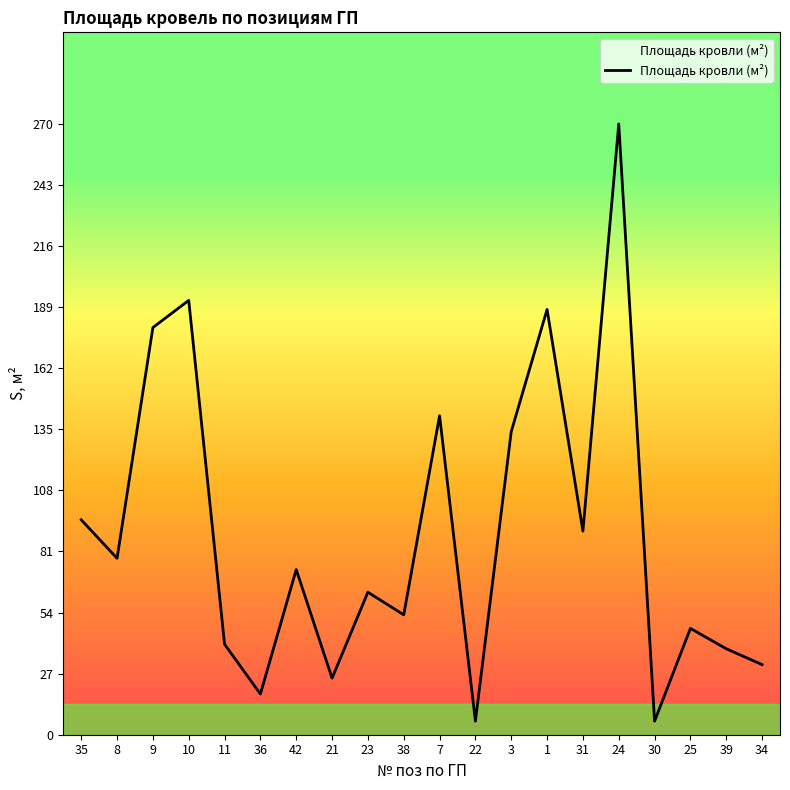

What is the smallest value displayed?

6